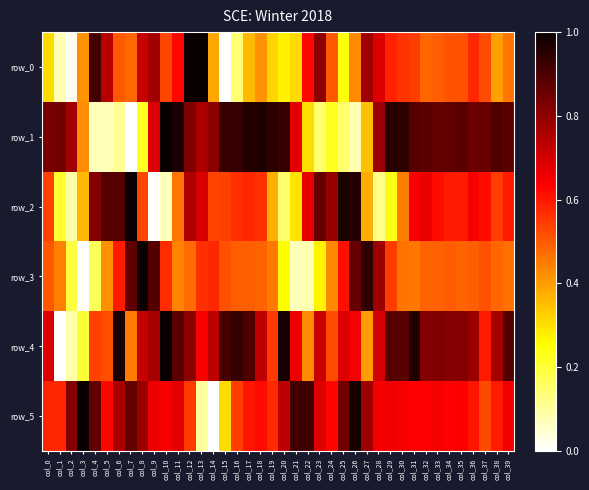

At which label is row_2 closest to 0?

col_9